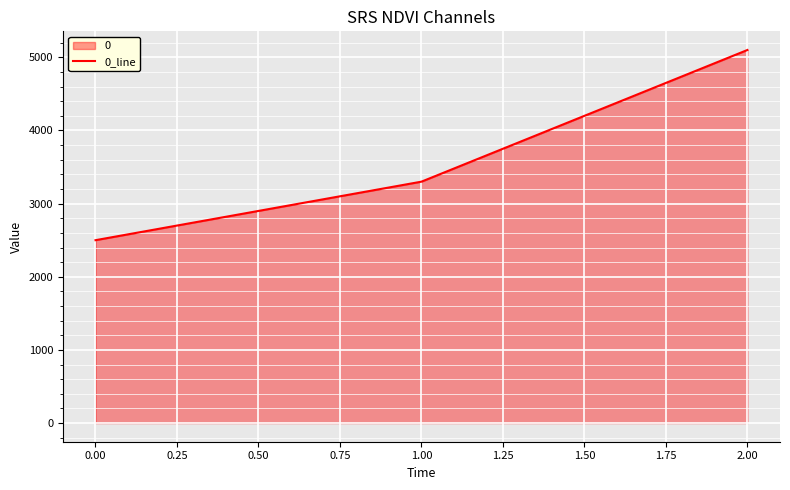

Reading left to right, what are all the values shown in this chart?

2500	3300	5100